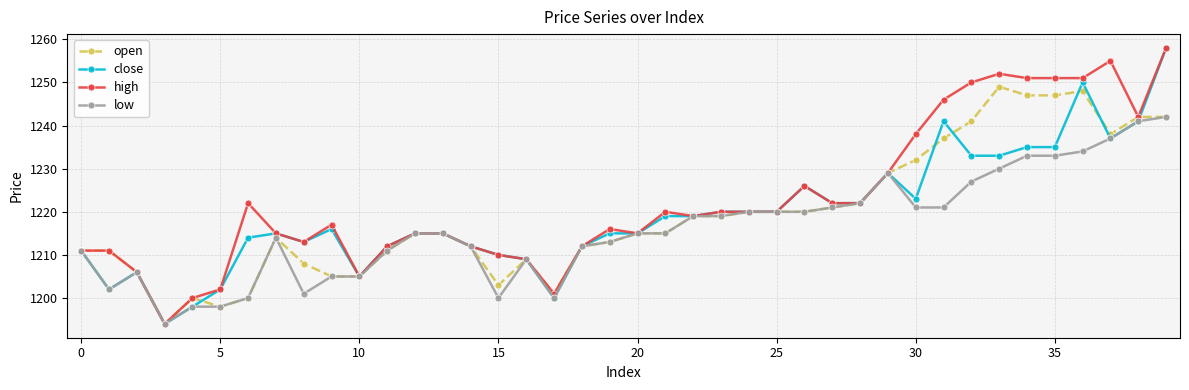

Which series has the largest total across all categories?

high